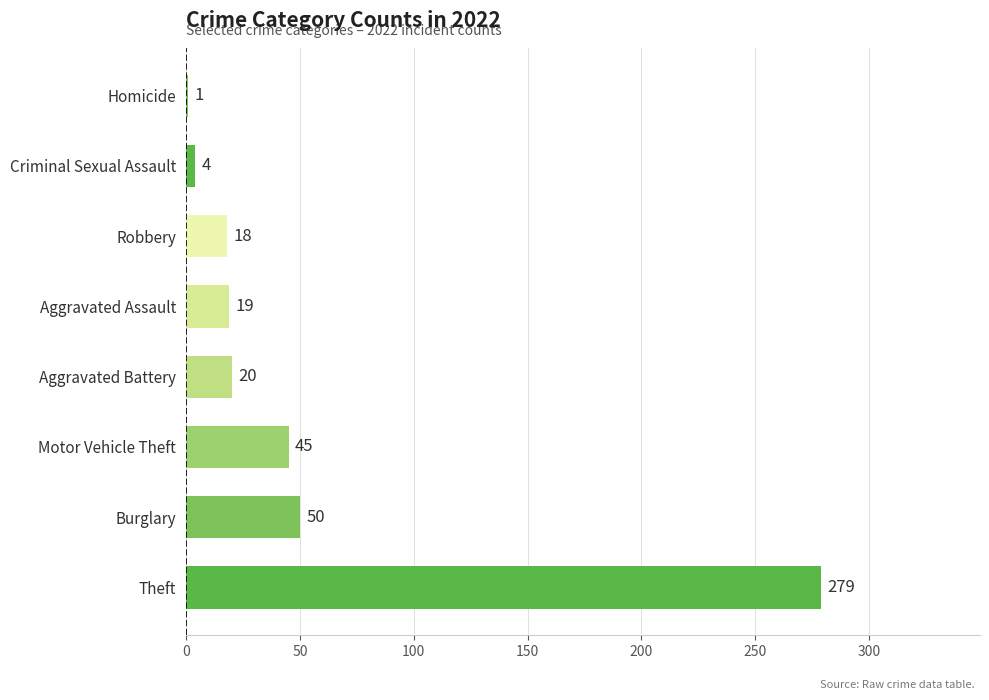

How many categories are shown in the chart?

8